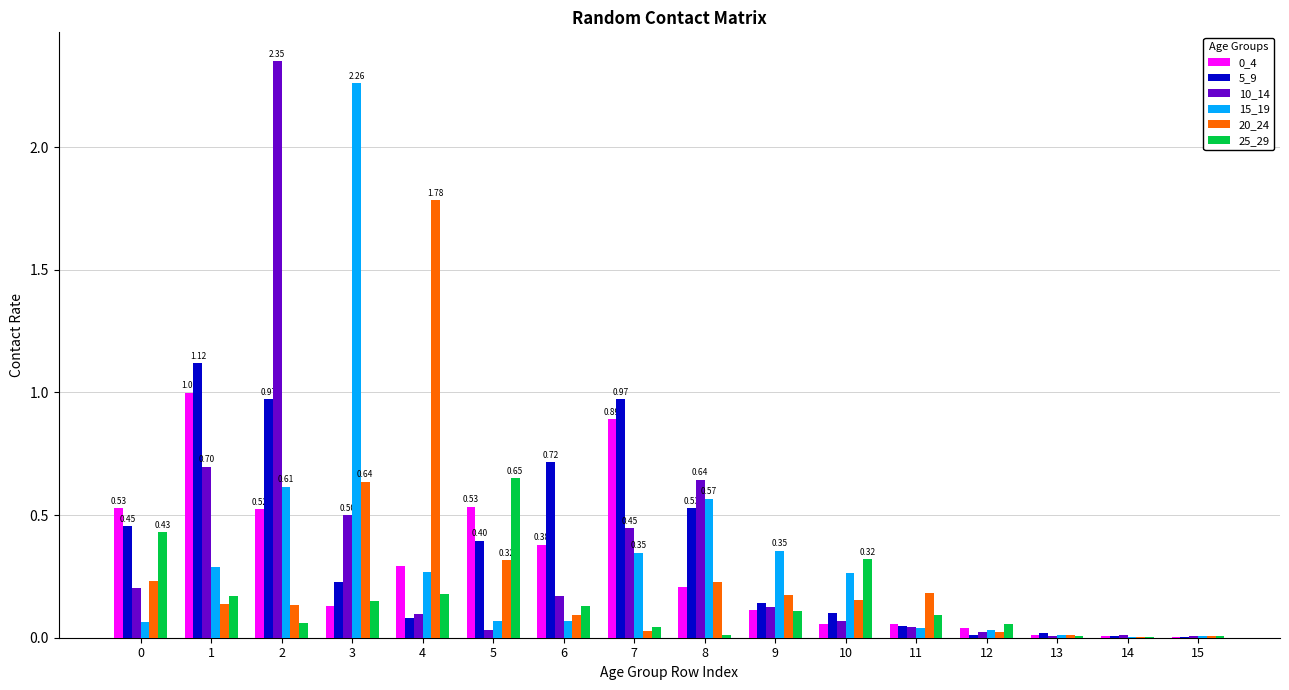

Rank the series by their maximum value, from lowest to highest.

25_29, 0_4, 5_9, 20_24, 15_19, 10_14